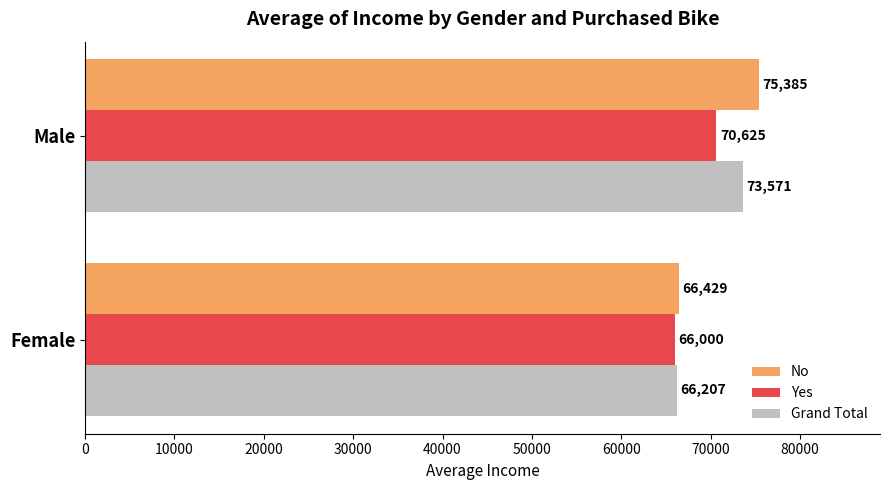

What is the average value of the Yes series?

68312.5